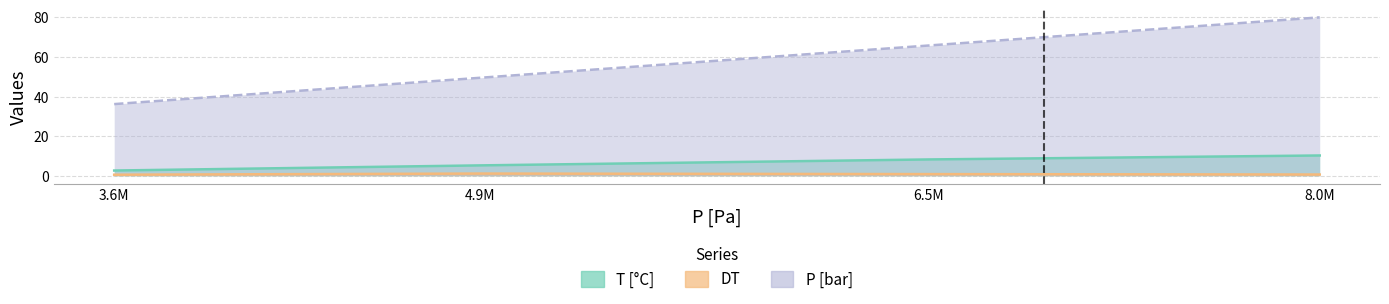

True or false: DT and P [bar] cross at least once.

False